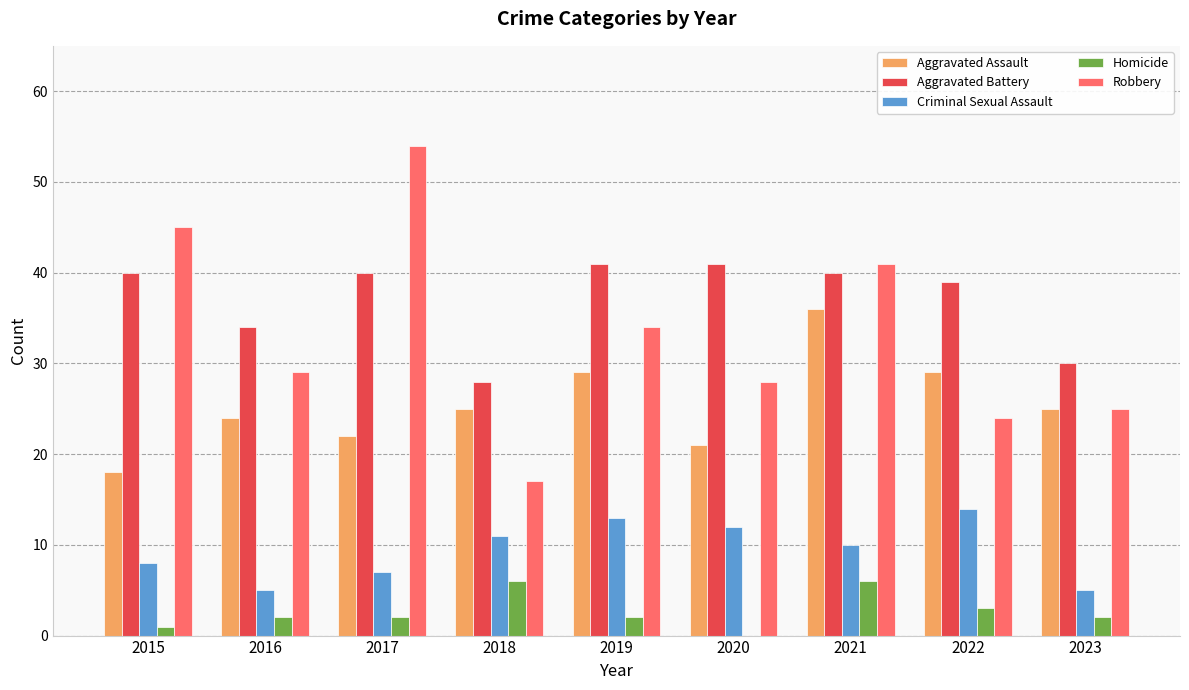

Count the number of data series in this chart.

5